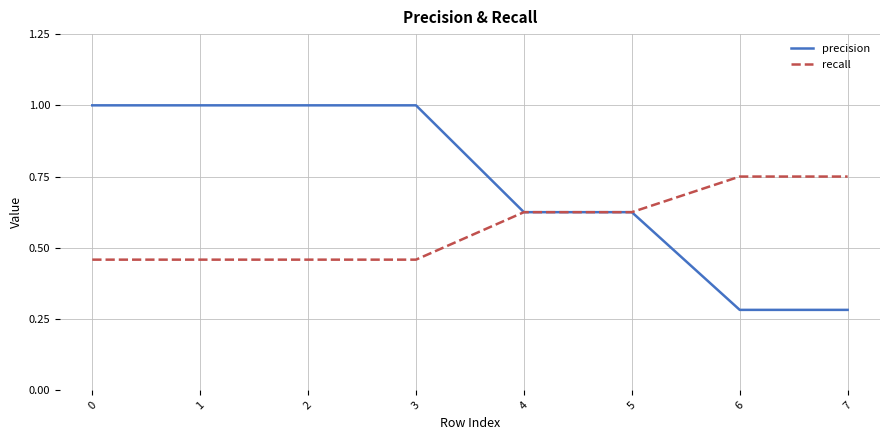

List the series in order of their peak value, lowest first.

recall, precision